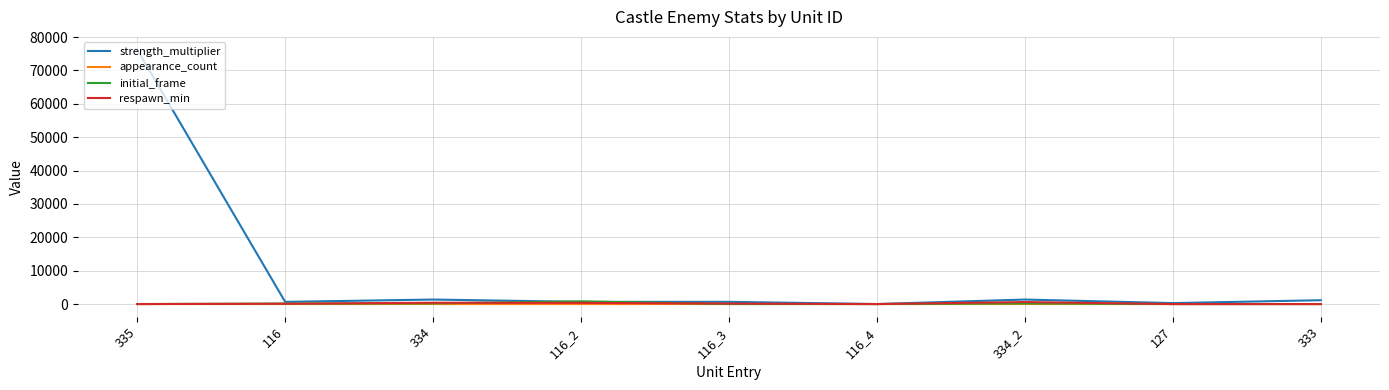

Which series has the widest spread of values?

strength_multiplier